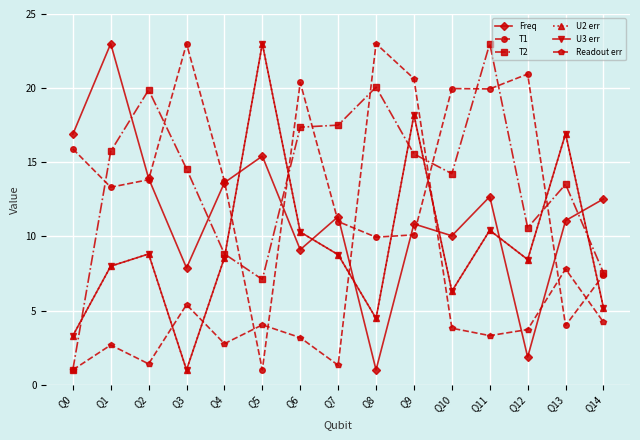

Does the chart have visible grid lines?

Yes